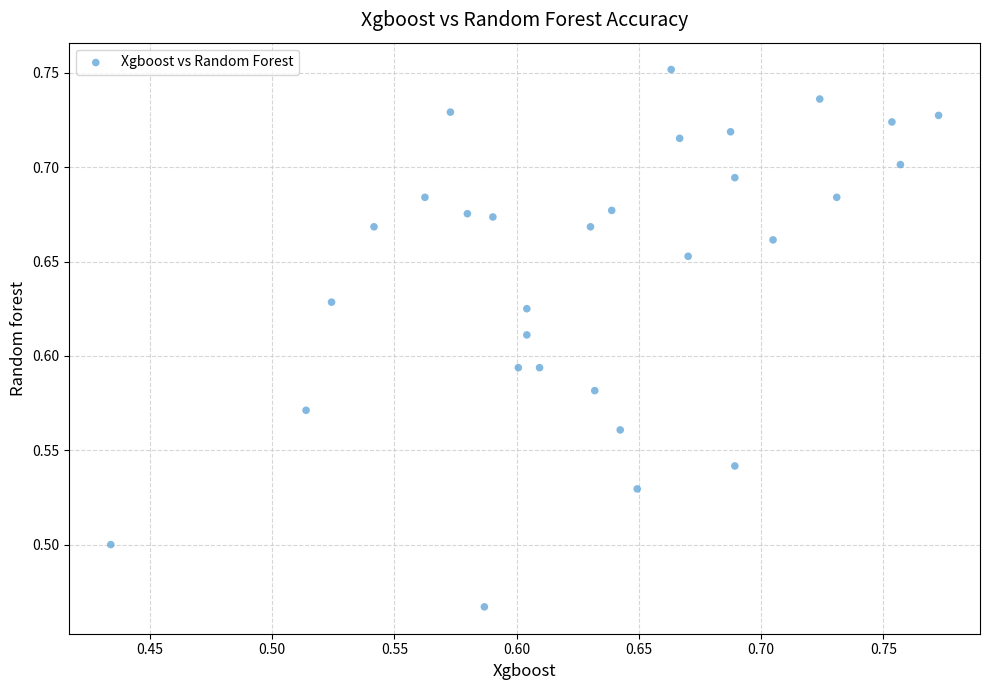

What is the range of X values (max minus min)?

0.3